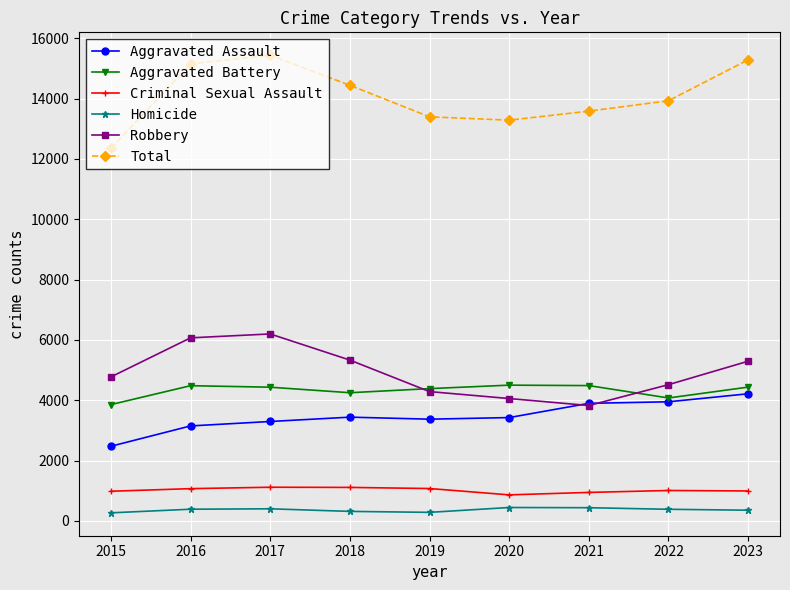

Which series has the widest spread of values?

Total